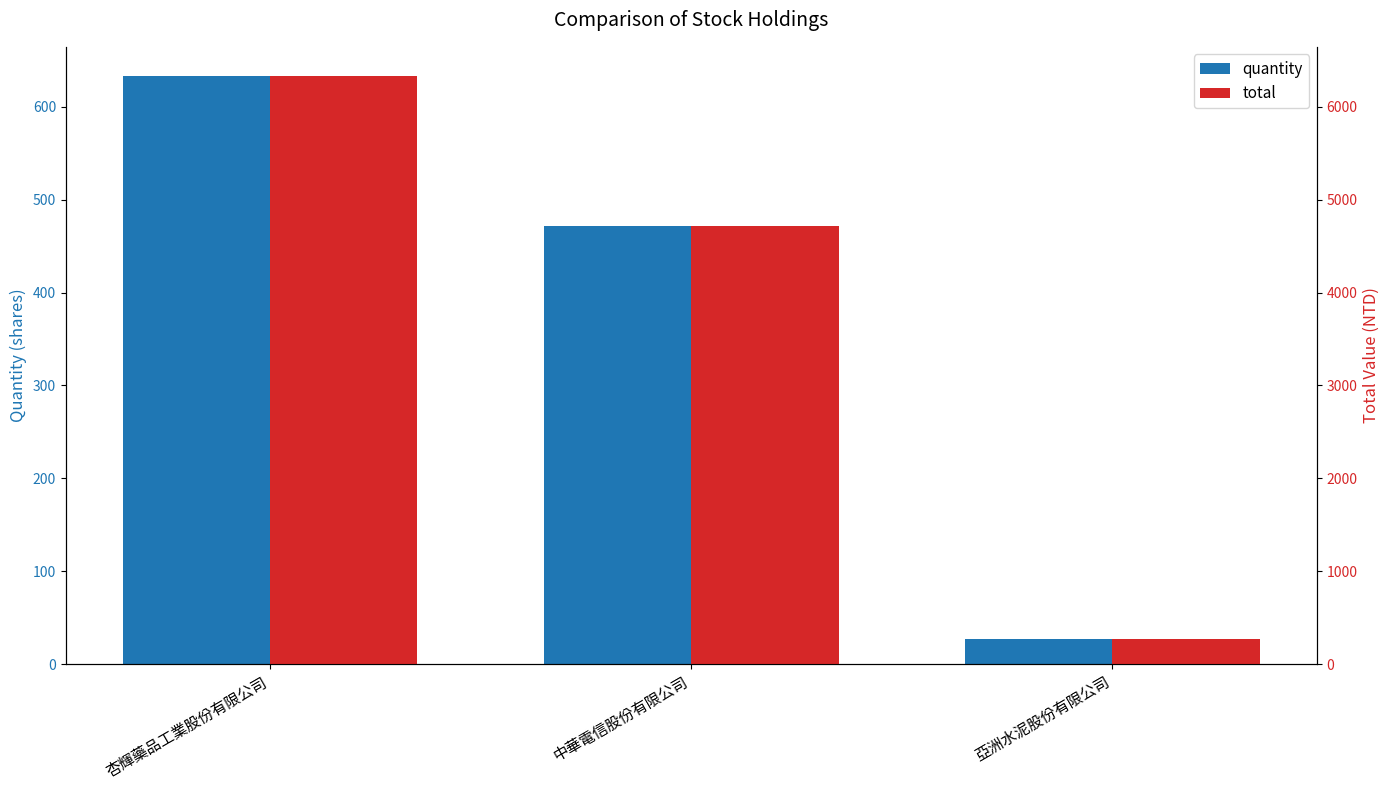

Where does the quantity series first go above 472?

杏輝藥品工業股份有限公司